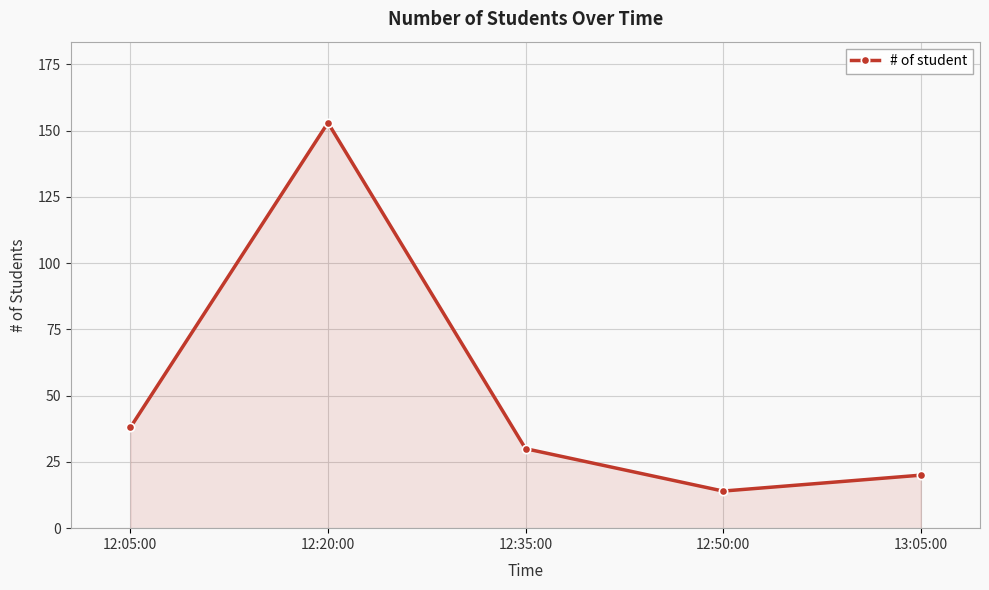

Count the number of categories in the chart.

5